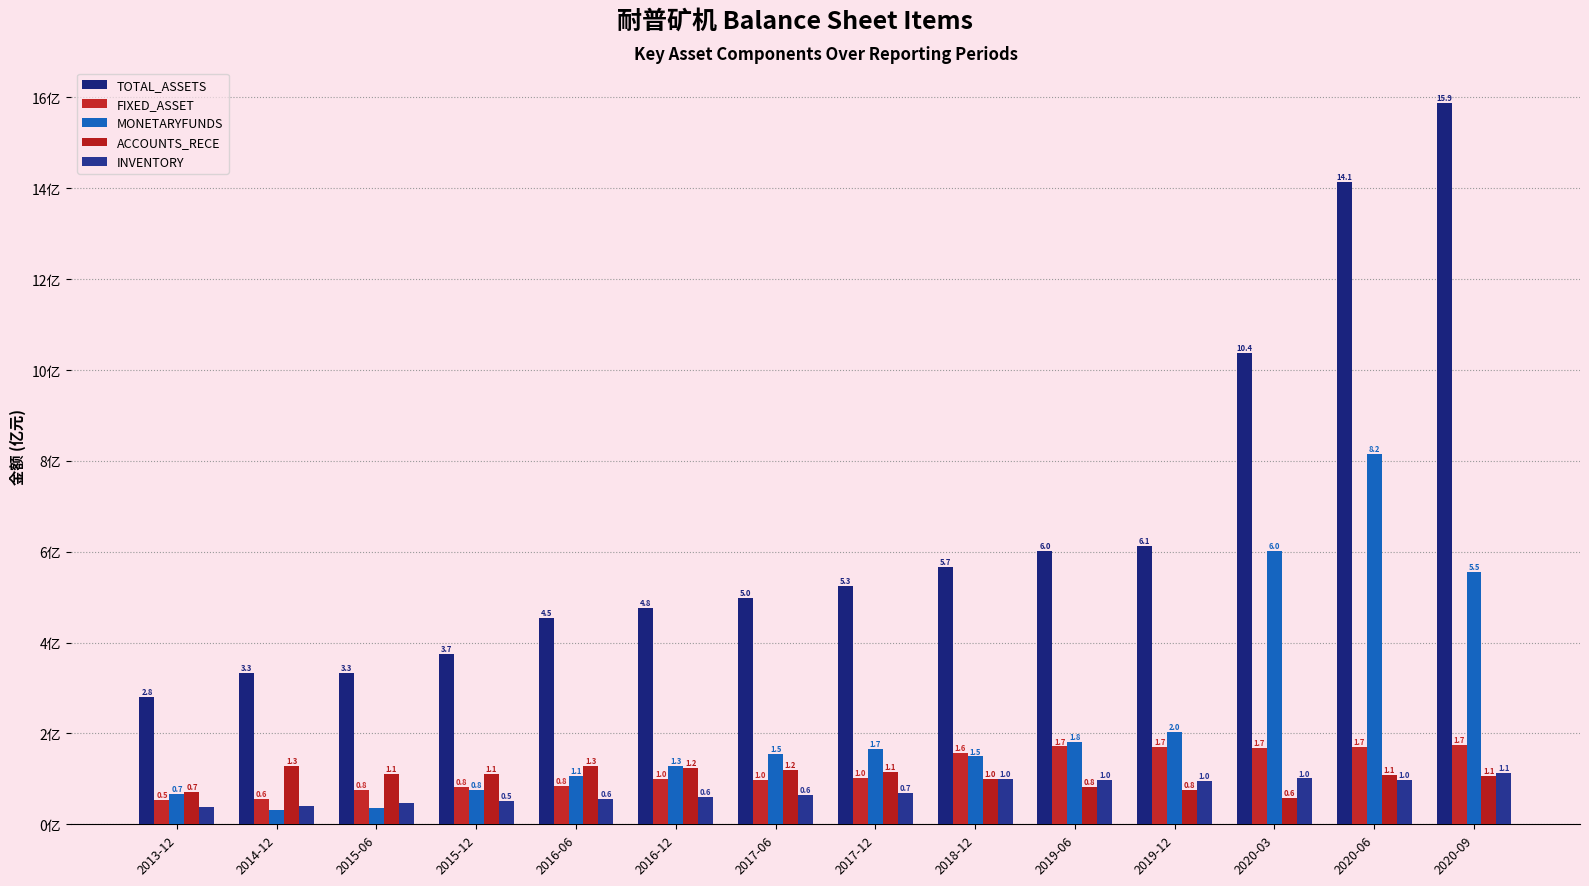

True or false: ACCOUNTS_RECE has a value of 0.9 at 2020-03.

False